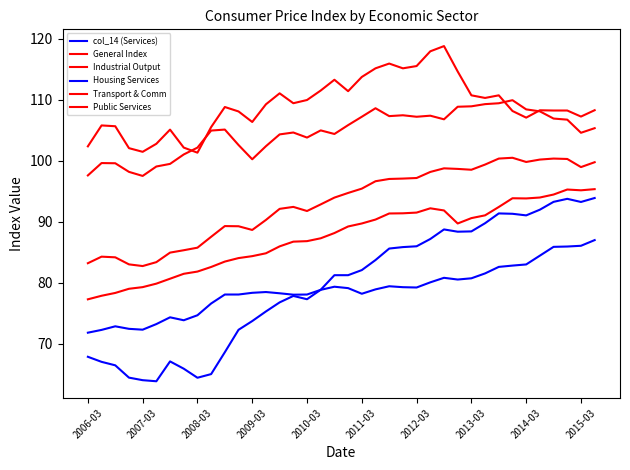

What is the sum of all General Index values?

3536.0